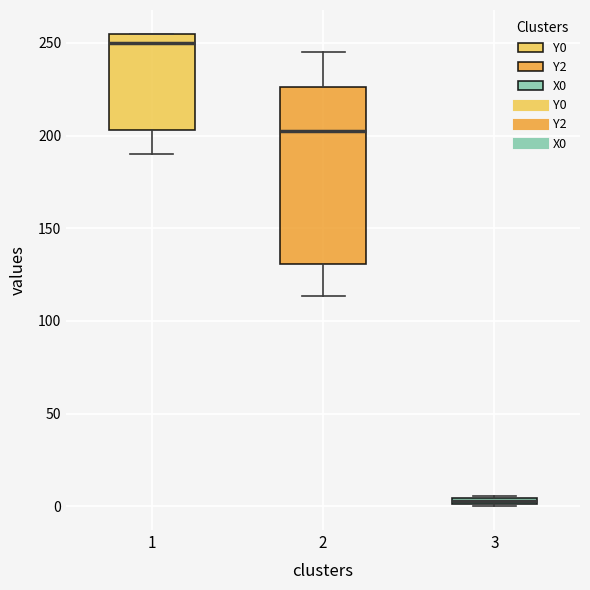

Comparing the boxes themselves (not the whiskers), which one is the tallest?

2